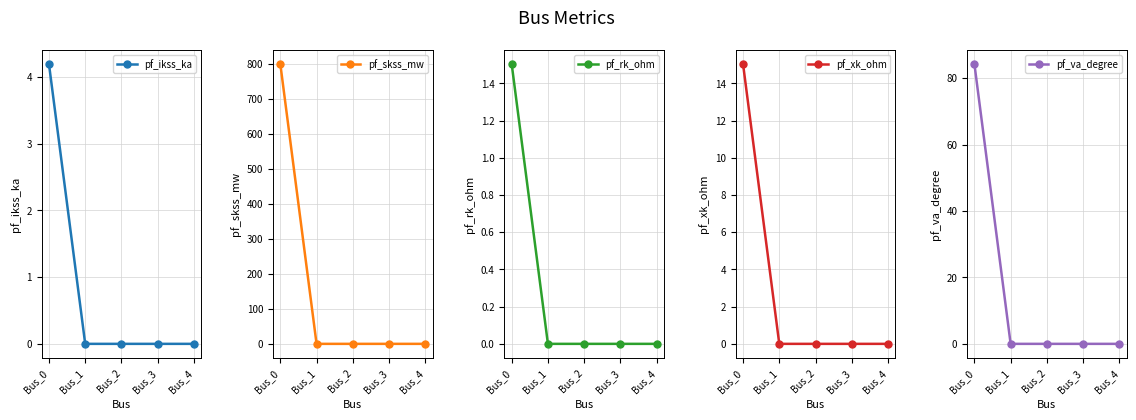

Is the value of pf_ikss_ka at Bus_1 greater than the value of pf_rk_ohm at Bus_0?

No